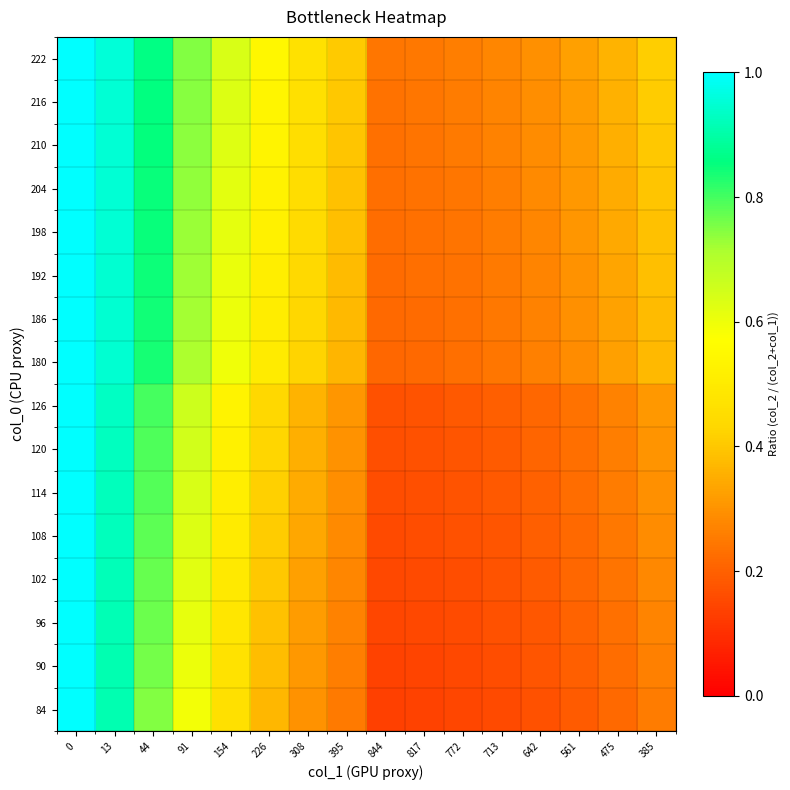

What is the maximum value shown in the chart?

1.0